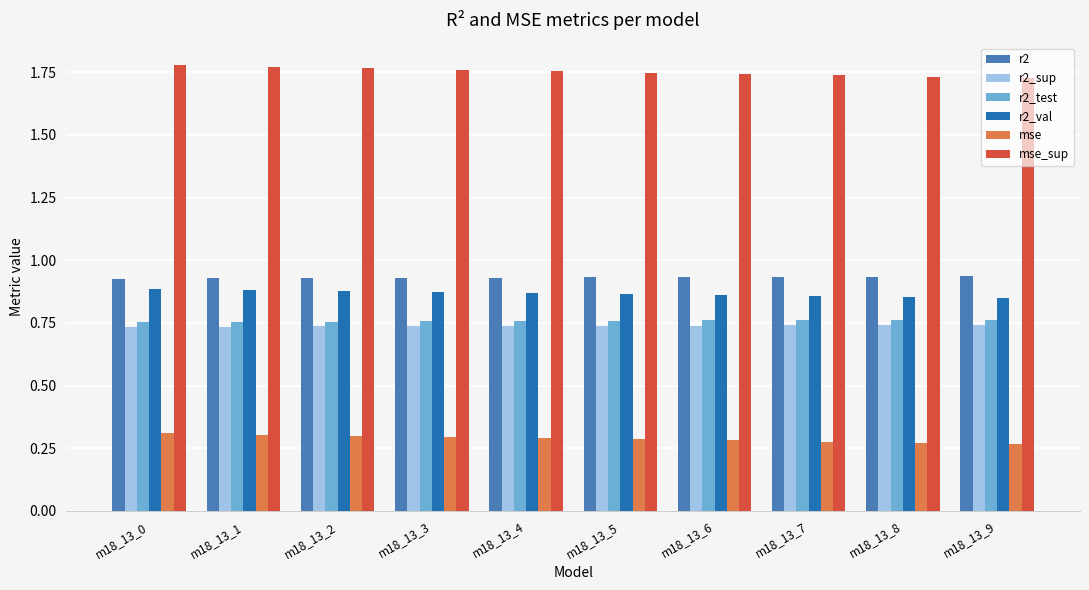

Which series has the largest total across all categories?

mse_sup